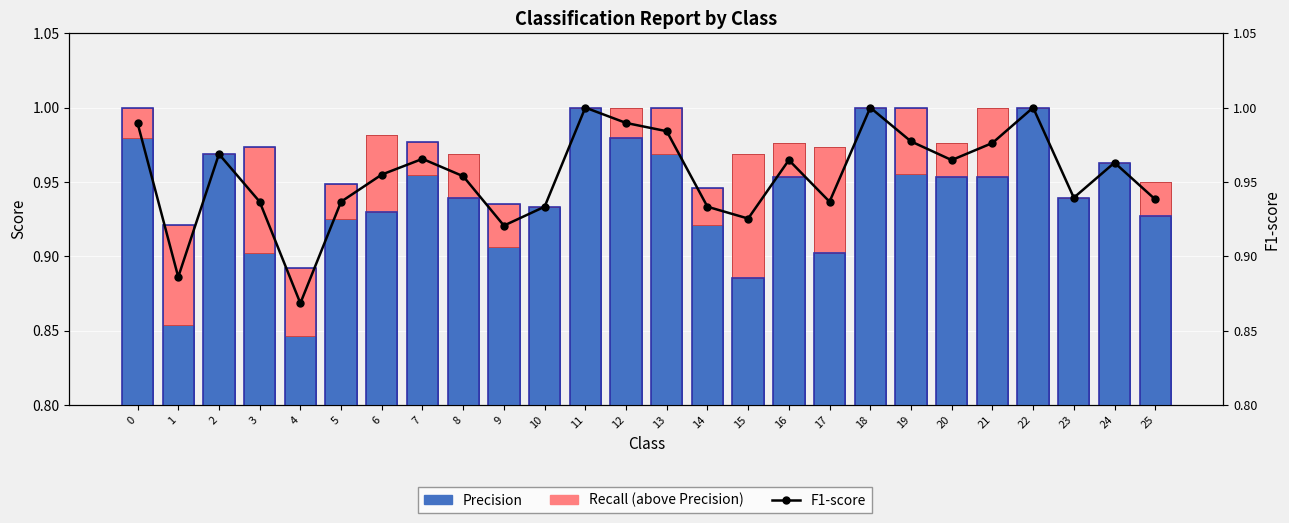

The value of Precision at 23 is 0.9. True or false?

True